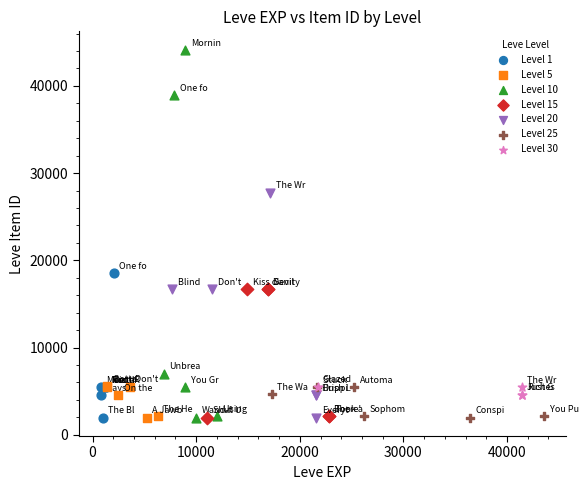

Which series has the widest spread of Y values?

Level 10